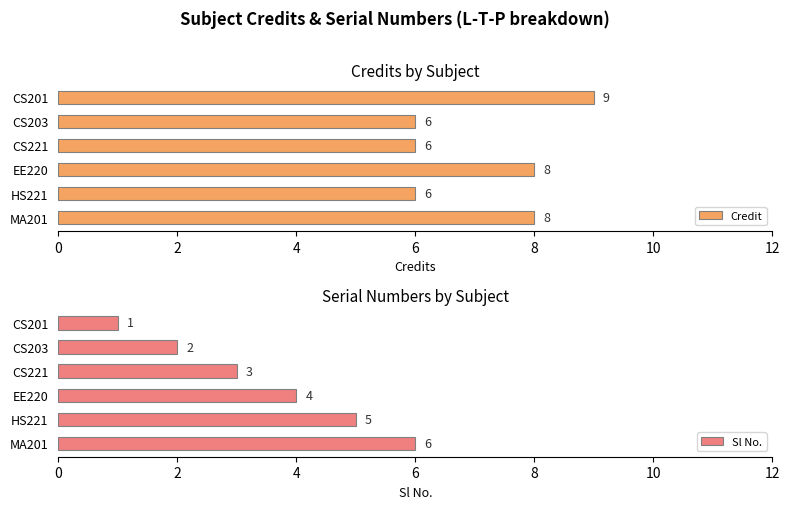

List the series in order of their peak value, highest first.

Credit, Sl No.